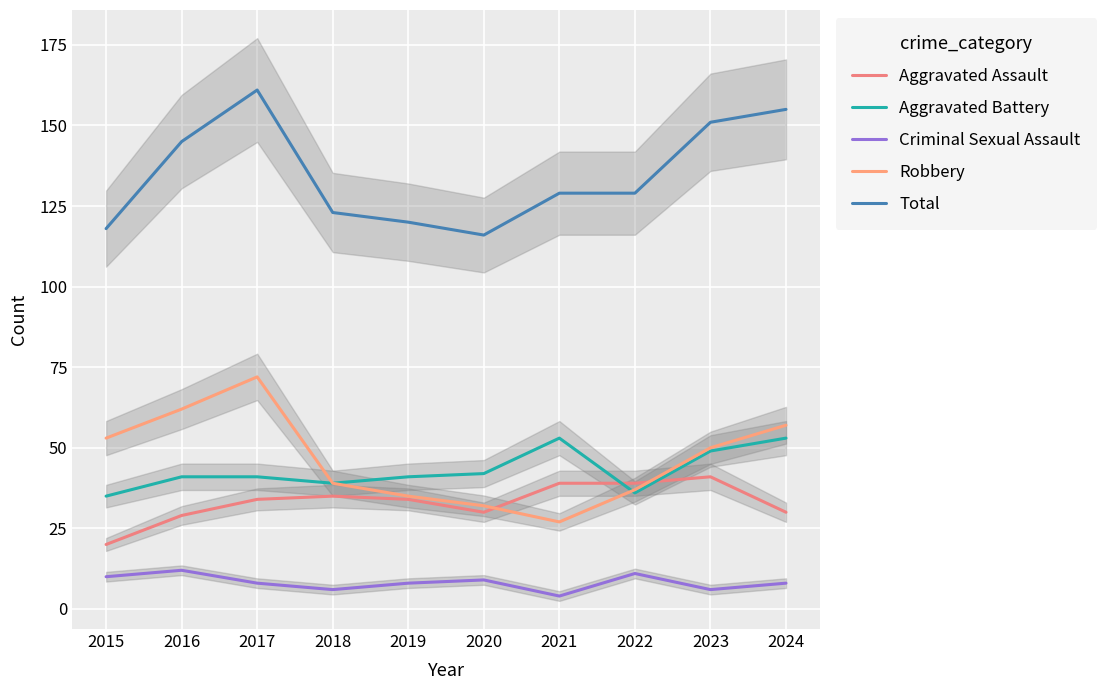

Is this an area chart (filled region under the line)?

No